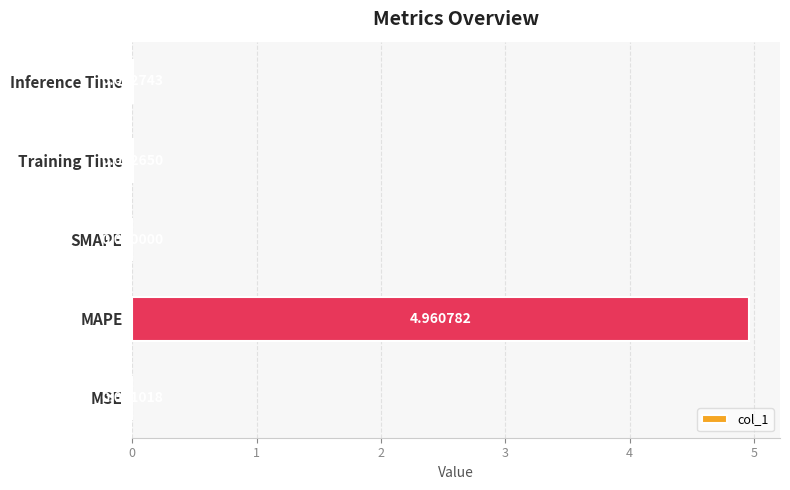

At which category does the chart reach its peak across all series?

MAPE